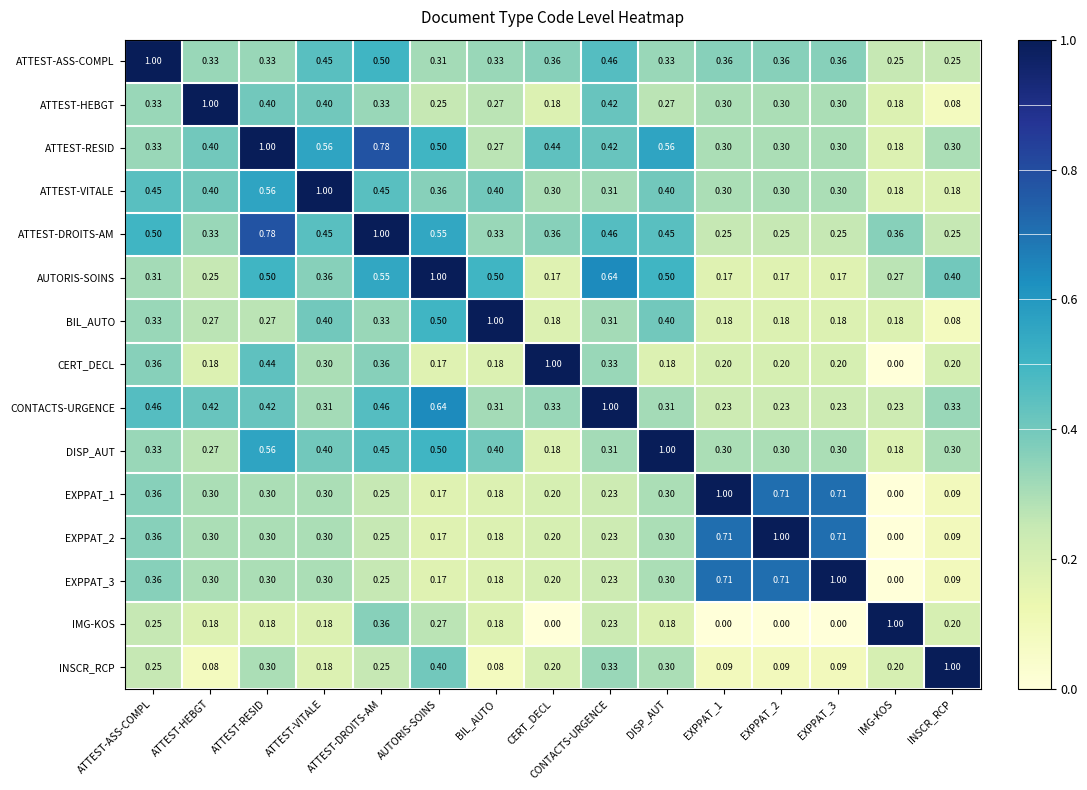

Which series has the largest total across all categories?

ATTEST-RESID